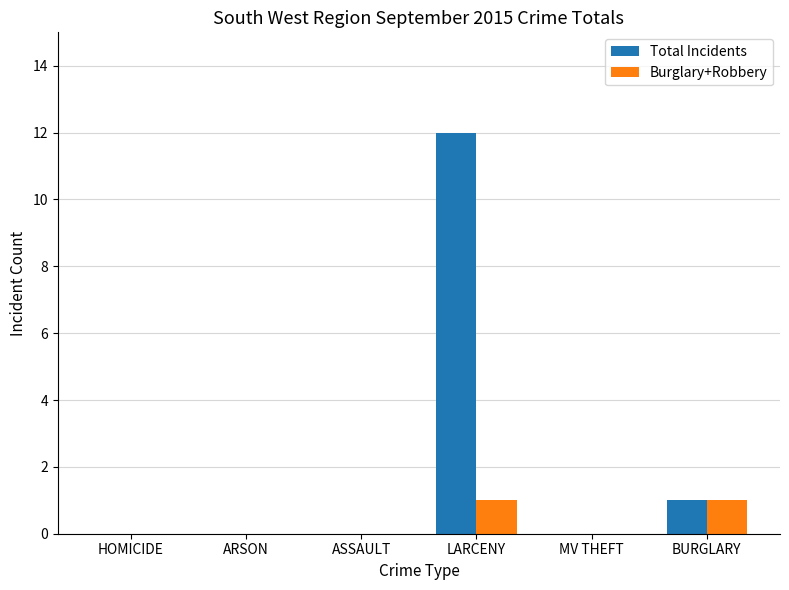

Which label corresponds to the largest value in the chart?

LARCENY